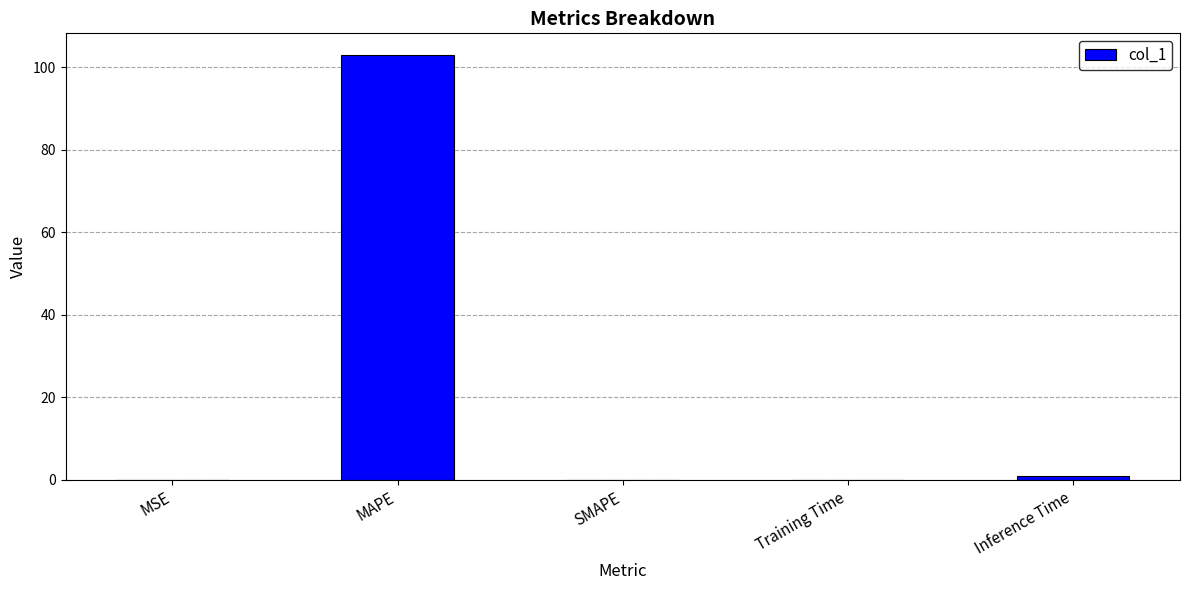

What is the sum of all values?

104.2